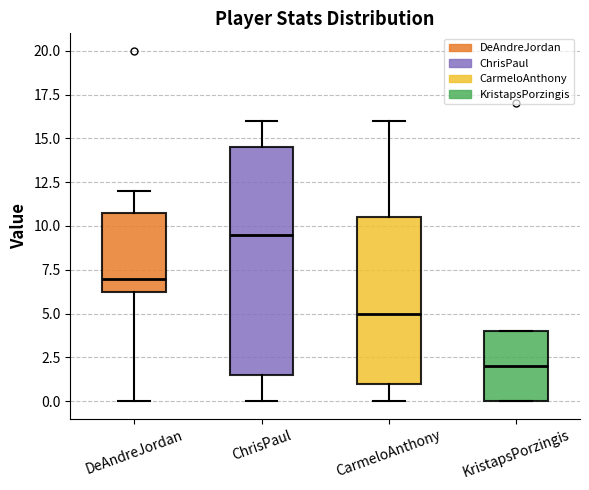

Comparing the boxes themselves (not the whiskers), which one is the tallest?

ChrisPaul